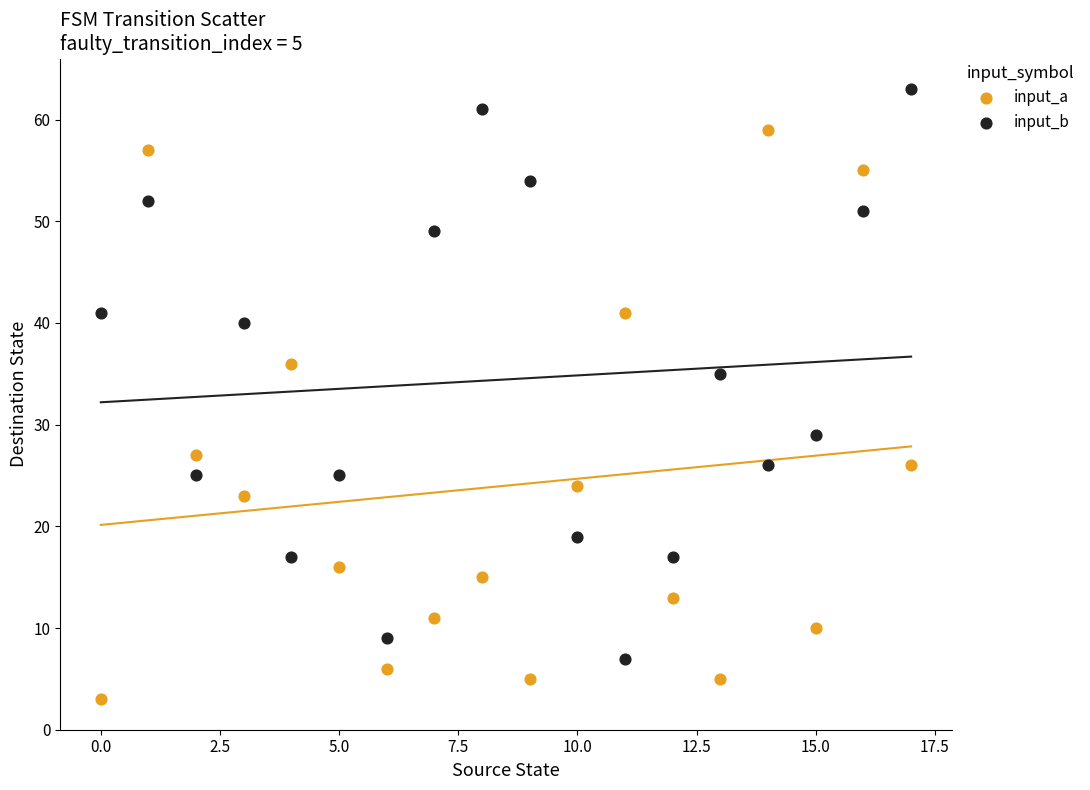

Across all data points, what is the range of Y values (max minus min)?

60